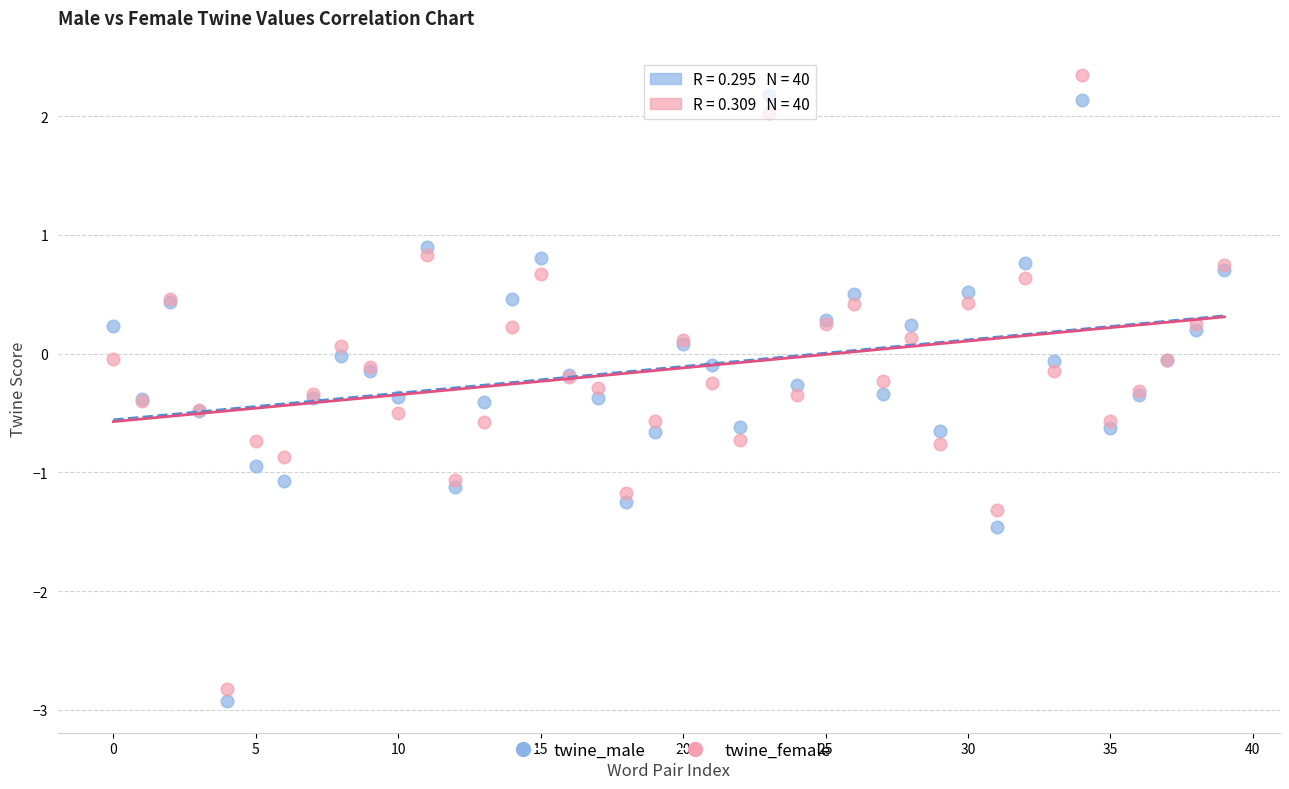

What are all the series names shown in the legend?

twine_male, twine_female